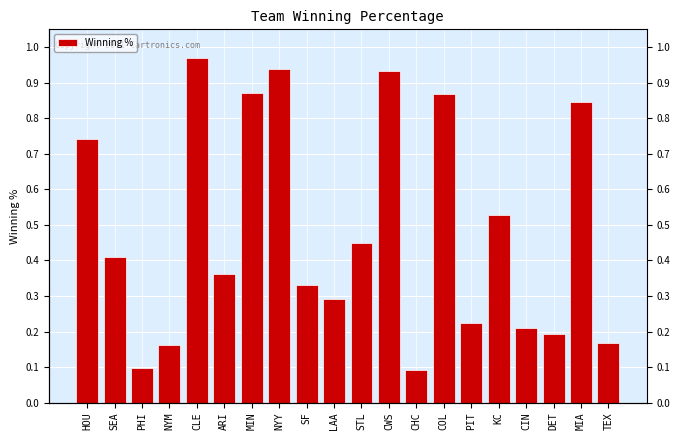

True or false: the data shows 0.9 at COL.

True